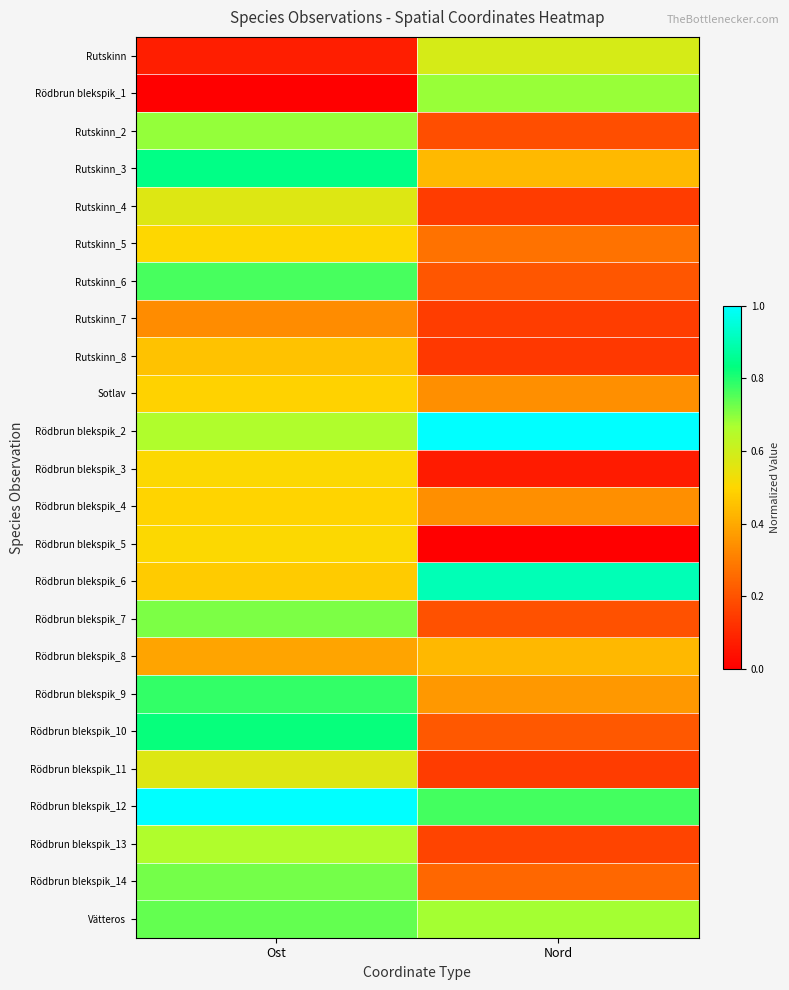

Which series has the largest total across all categories?

Rödbrun blekspik_12